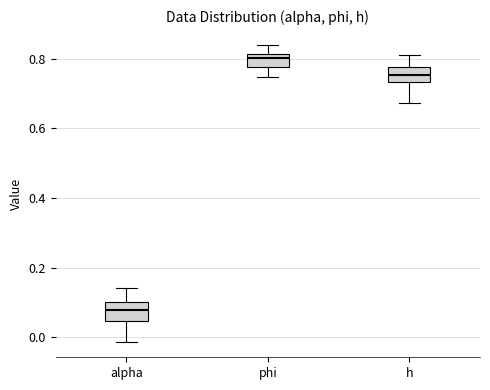

Reading left to right, transcribe this box plot: for each box, give where its median line is, the range the box spans, and where its two whiskers end, as read against the y-axis. The values are not printed on the chart, so give them approximately, as read against the axis.

alpha: median 0.08, box 0.04 to 0.10, whiskers -0.02 to 0.14
phi: median 0.80, box 0.78 to 0.82, whiskers 0.74 to 0.84
h: median 0.76, box 0.74 to 0.78, whiskers 0.68 to 0.80